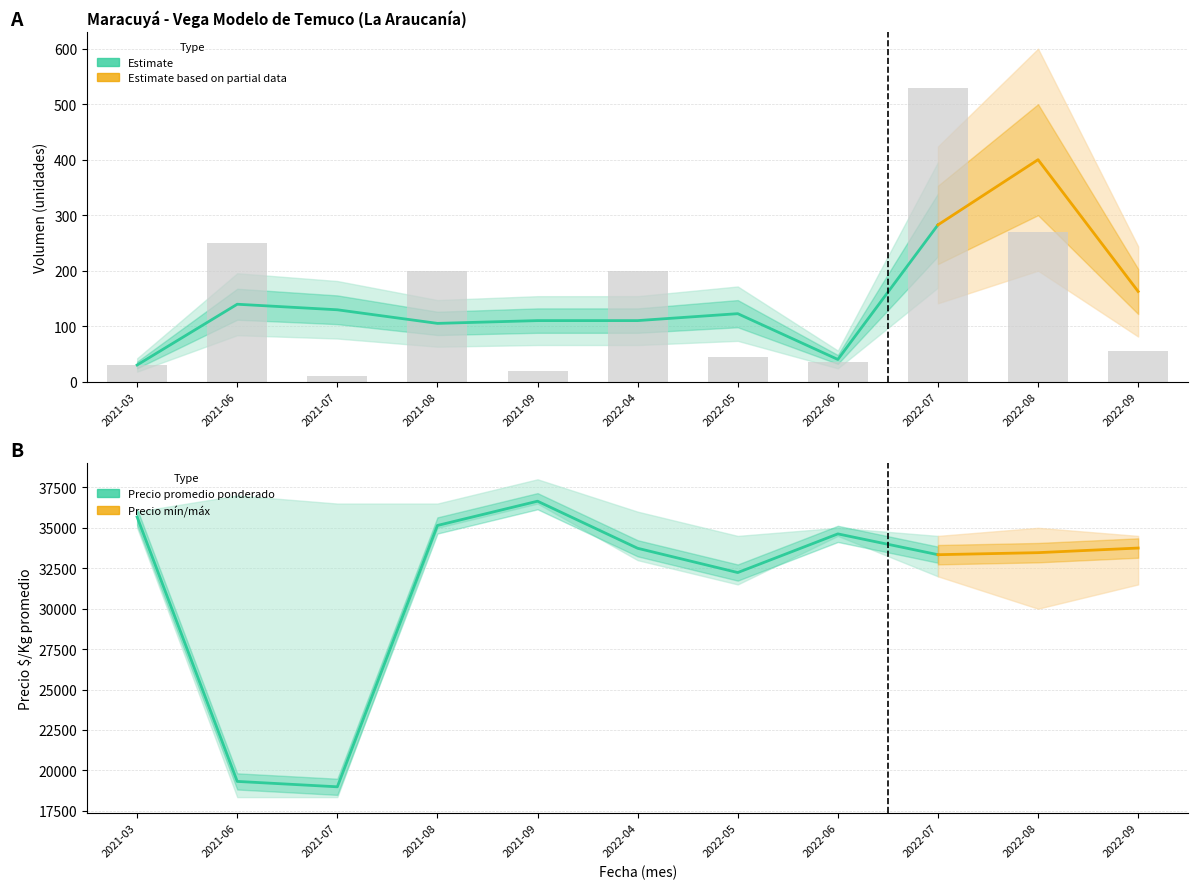

What is the total value across all series at 2021-06?

42924